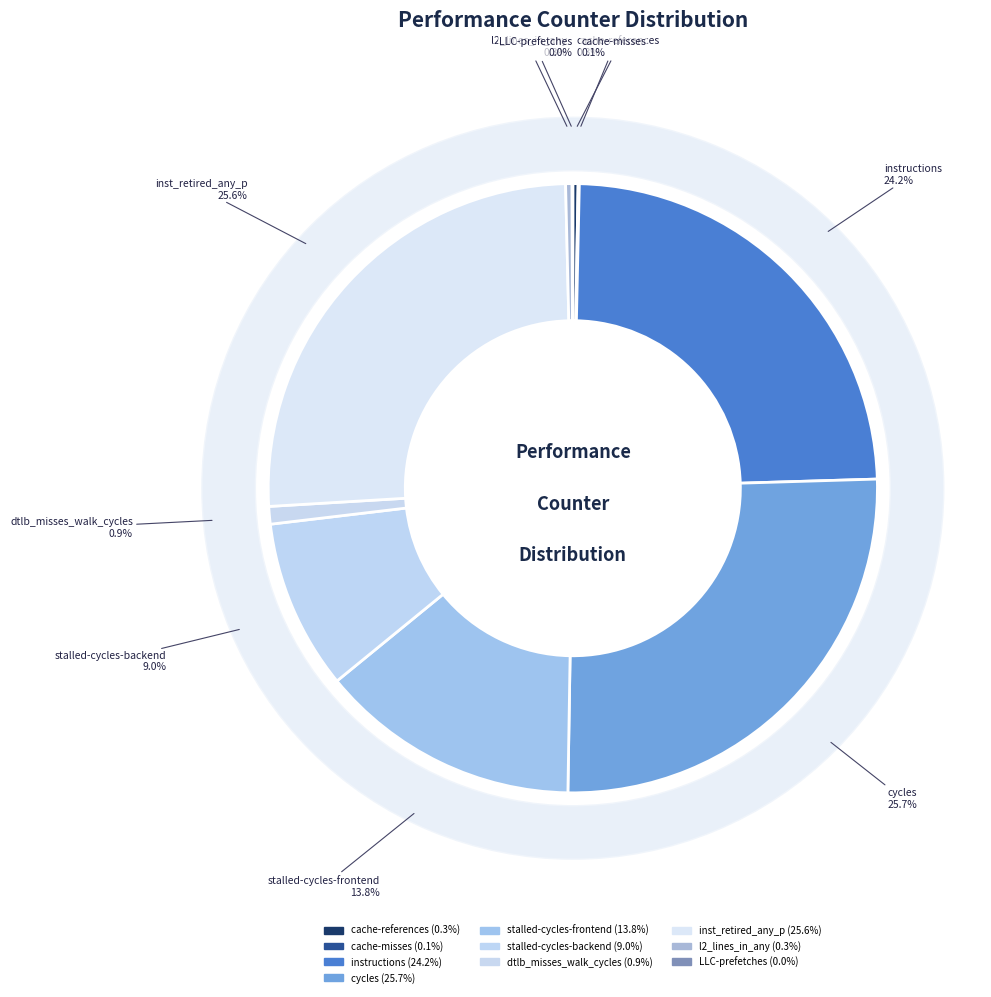

Does stalled-cycles-frontend represent more than half of the total?

No